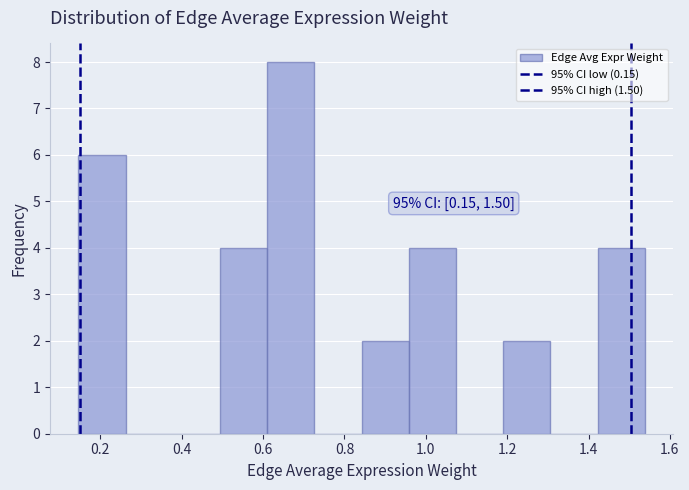

Over which range of the x-axis is the bar tallest?

0.62 to 0.72